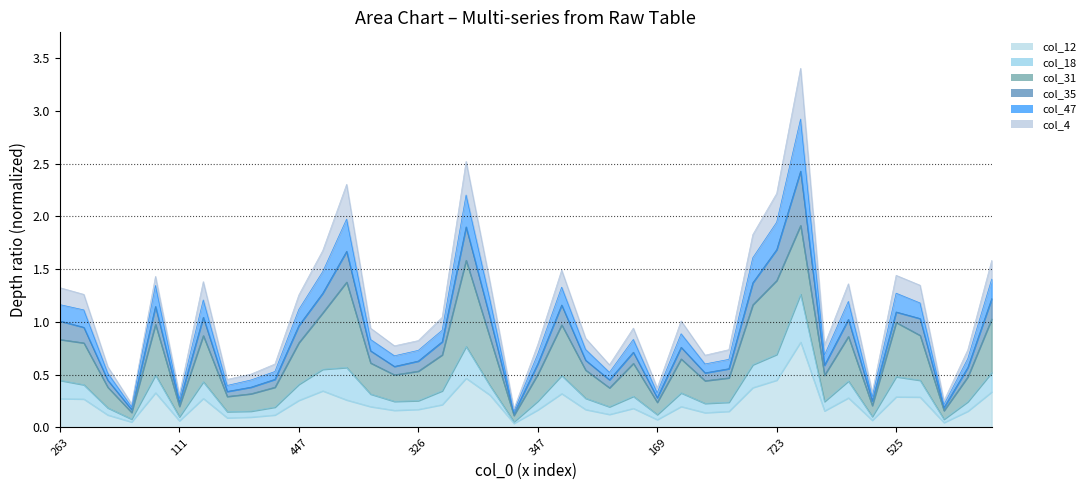

Which label corresponds to the smallest value in the chart?

63